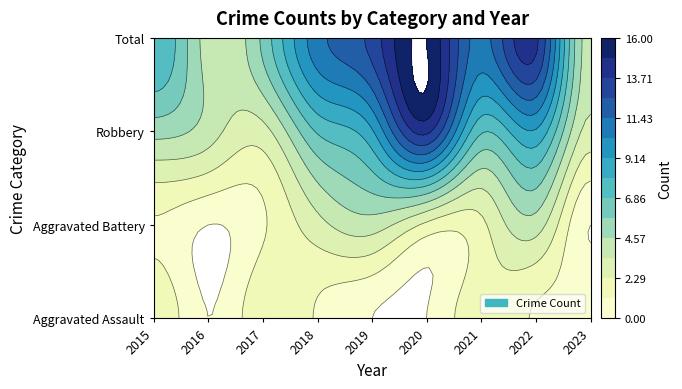

Reading left to right, list all the values displayed in this chart.

Aggravated Assault: 2015=2	2016=0	2017=2	2018=1	2019=0	2020=0	2021=2	2022=1	2023=1
Aggravated Battery: 2015=1	2016=0	2017=1	2018=3	2019=4	2020=2	2021=2	2022=4	2023=0
Robbery: 2015=5	2016=4	2017=3	2018=7	2019=9	2020=14	2021=7	2022=9	2023=3
Total: 2015=8	2016=4	2017=6	2018=11	2019=13	2020=16	2021=11	2022=14	2023=4